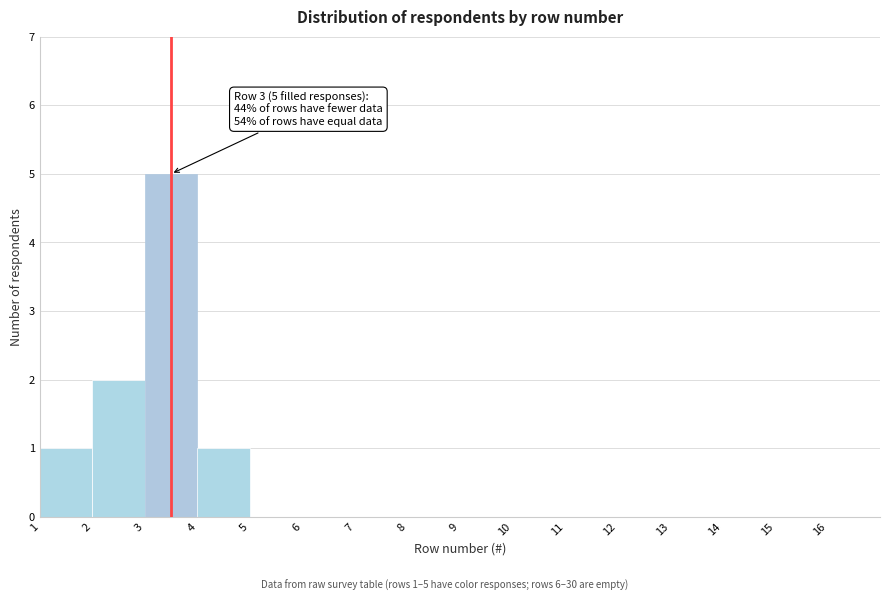

Over which range of the x-axis is the bar tallest?

3 to 4